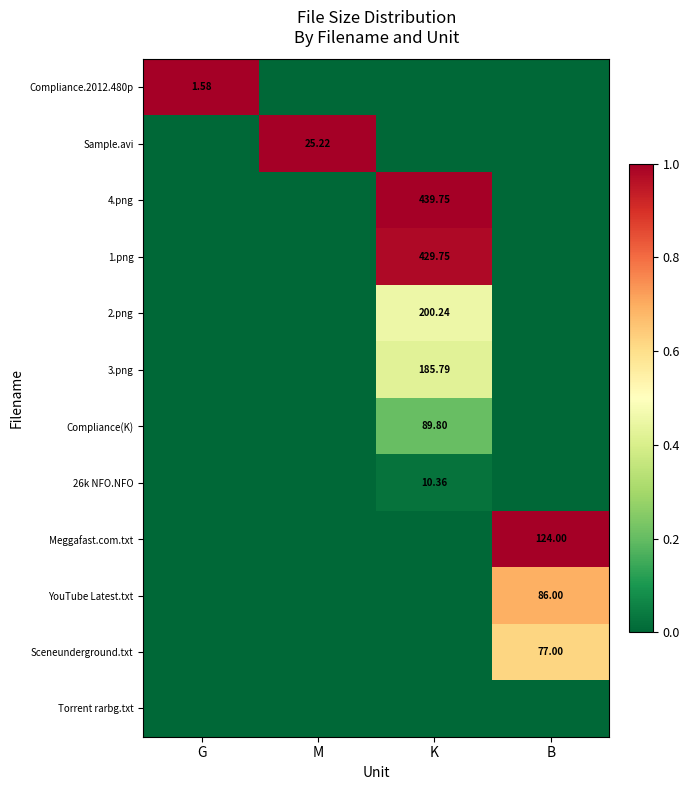

Is the value of YouTube Latest.txt at B greater than the value of 4.png at B?

Yes